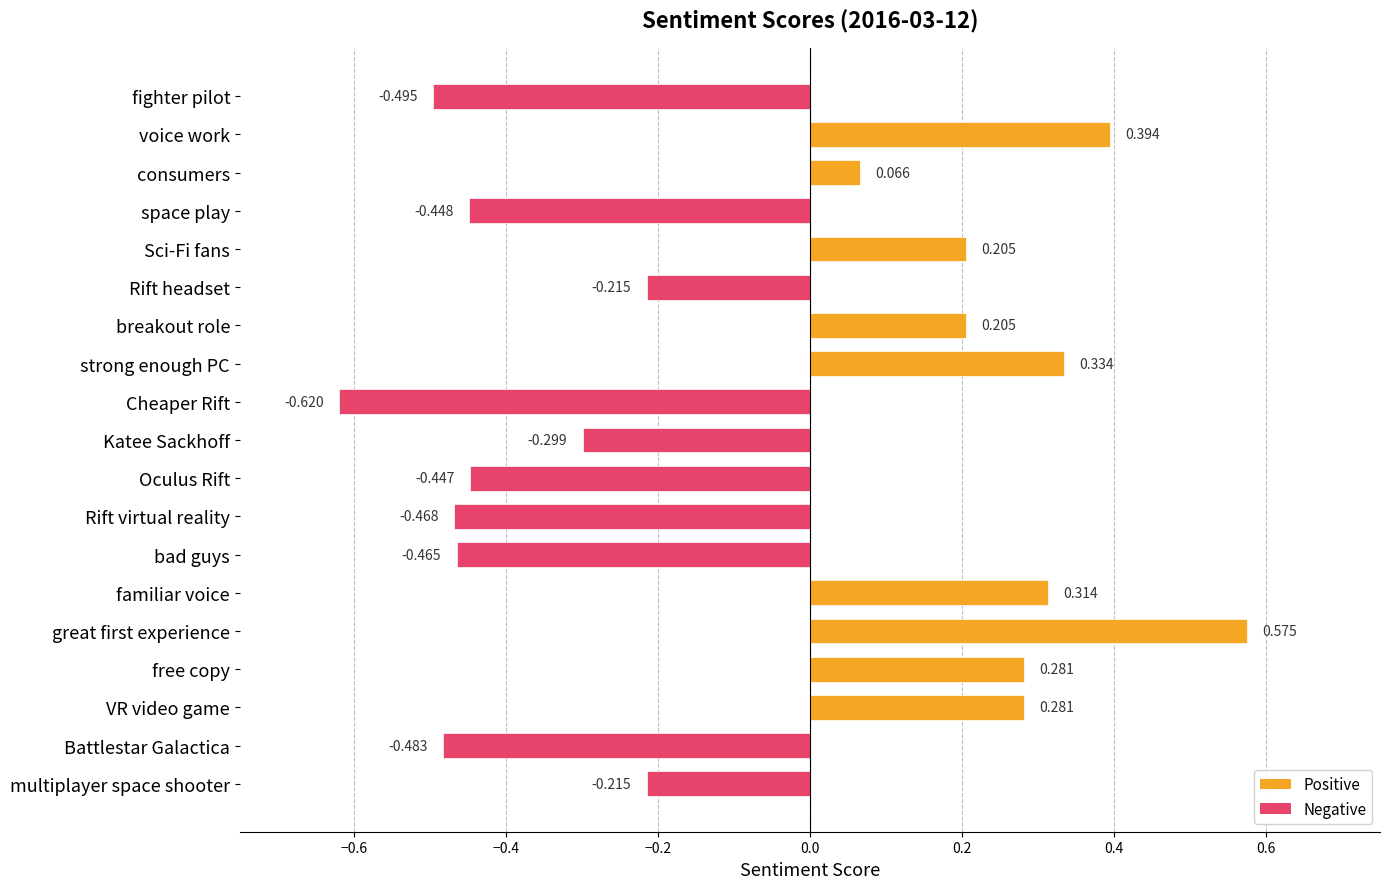

Which has a higher value, fighter pilot or familiar voice?

familiar voice